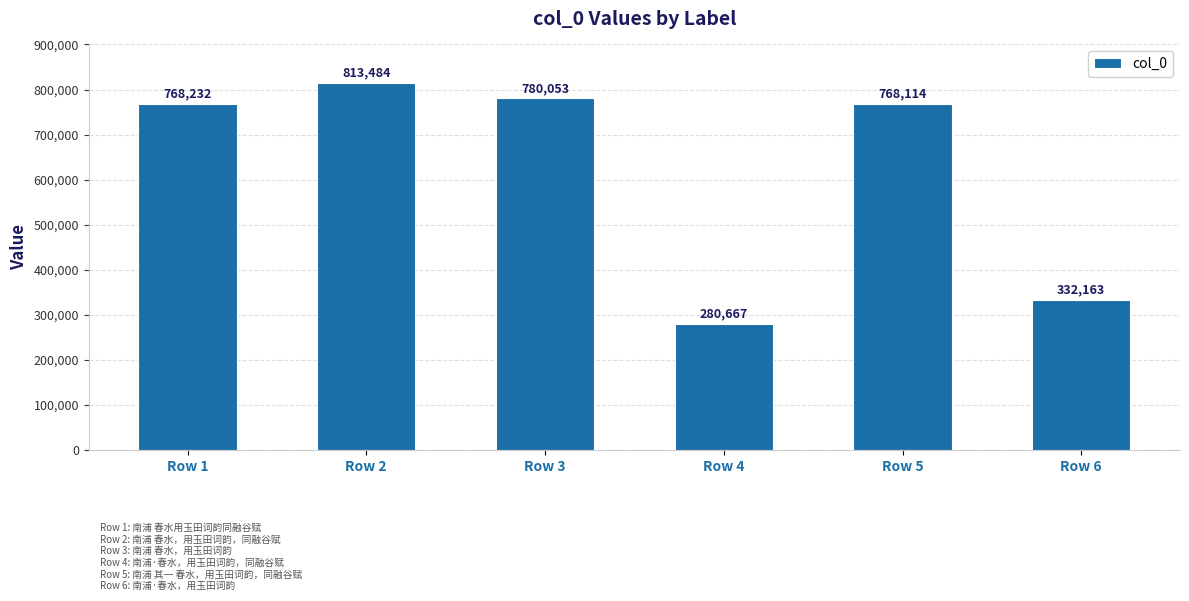

Is it true that the value at Row 2 is 452442?

False